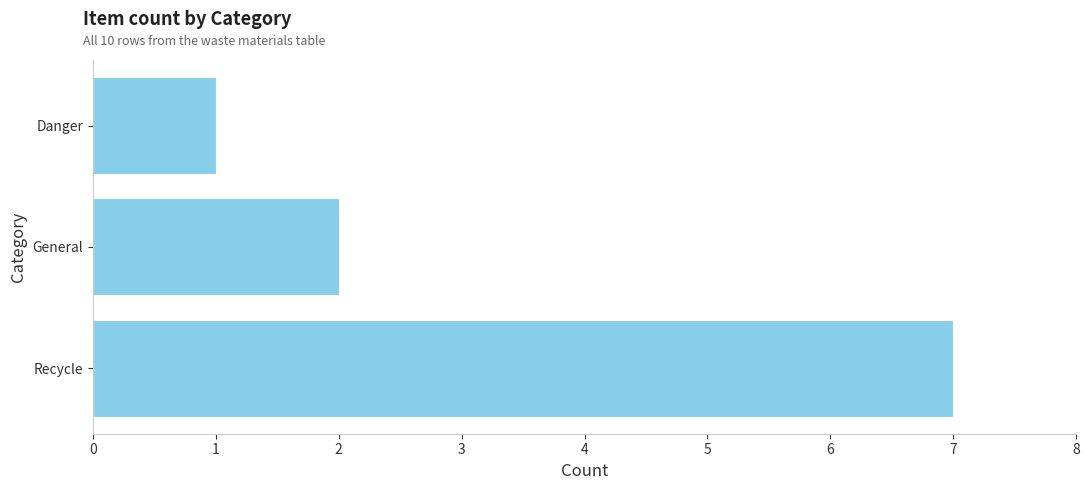

List the labels in order of value, smallest first.

Danger, General, Recycle